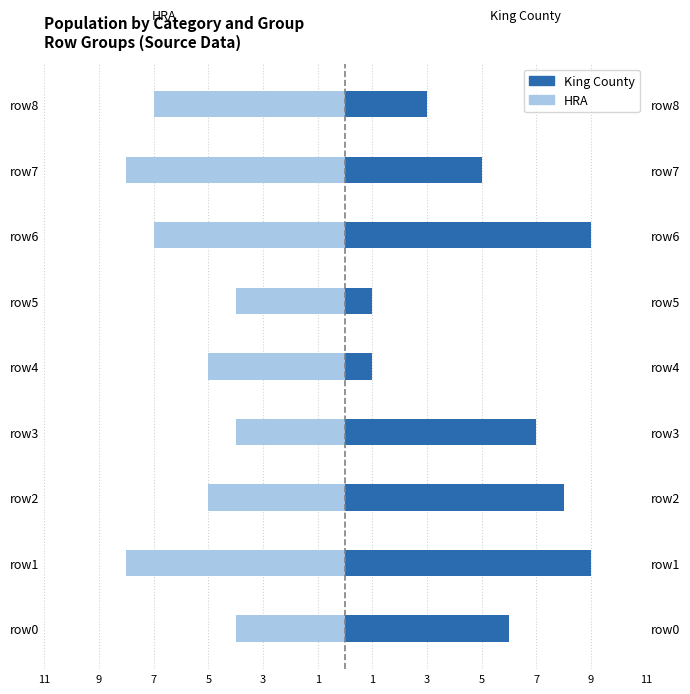

Reading left to right, list all the values displayed in this chart.

King County: 6	9	8	7	1	1	9	5	3
HRA: -4	-8	-5	-4	-5	-4	-7	-8	-7